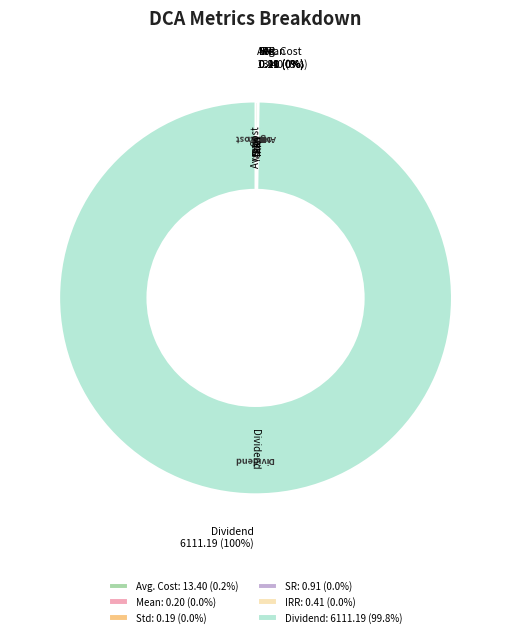

Which slice represents more than half of the pie?

Dividend